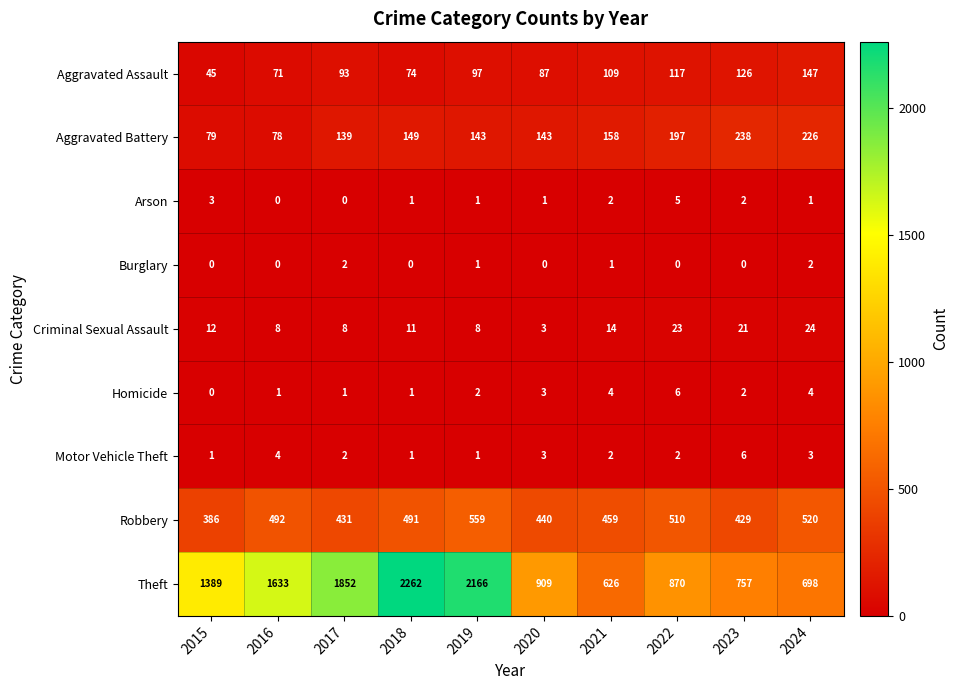

Count the Motor Vehicle Theft values in the range 1 to 3.

8